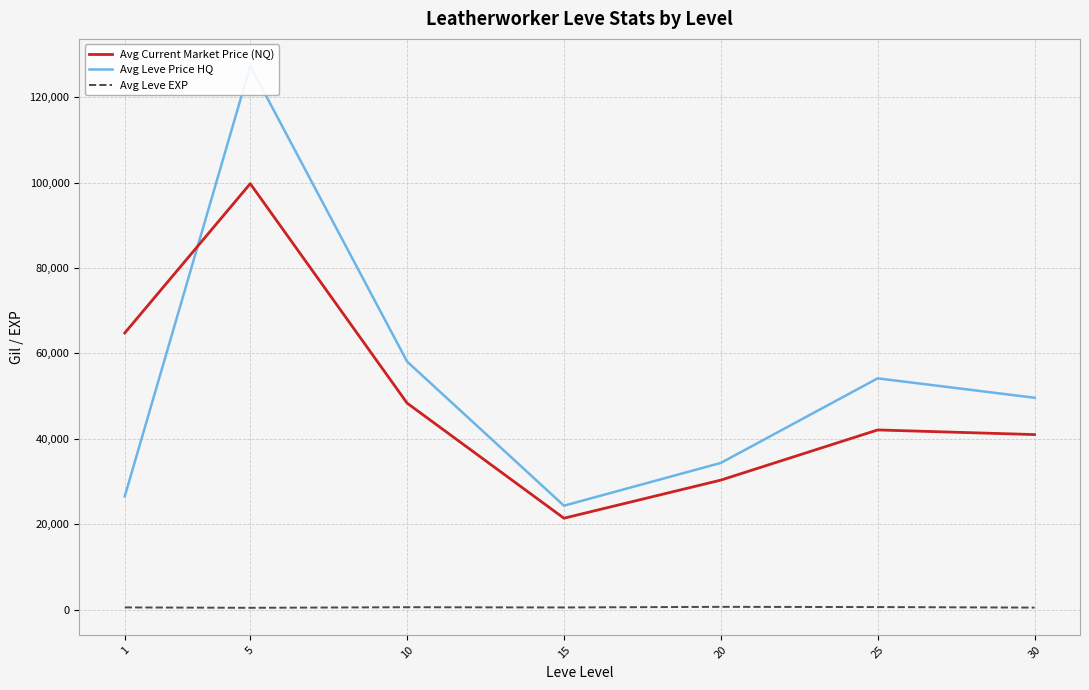

True or false: Avg Current Market Price (NQ) and Avg Leve Price HQ cross at least once.

True